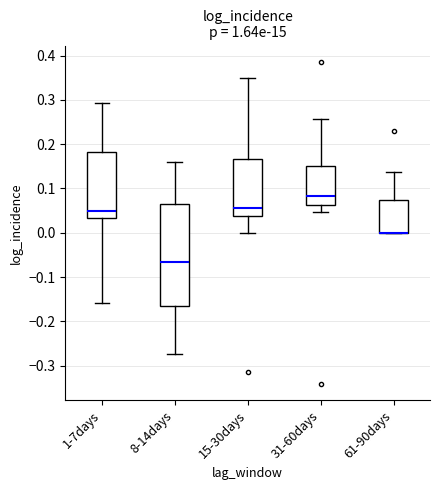

Reading left to right, read every box against the y-axis: the position of its median line, the range the box covers, and the ends of its whiskers. The values are not printed on the chart, so give them approximately, as read against the axis.

1-7days: median 0.05, box 0.03 to 0.18, whiskers -0.16 to 0.29
8-14days: median -0.07, box -0.17 to 0.07, whiskers -0.27 to 0.16
15-30days: median 0.06, box 0.04 to 0.17, whiskers 0.00 to 0.35
31-60days: median 0.08, box 0.06 to 0.15, whiskers 0.05 to 0.26
61-90days: median 0.00 (drawn on the box's lower edge), box 0.00 to 0.07, whiskers 0.00 to 0.14